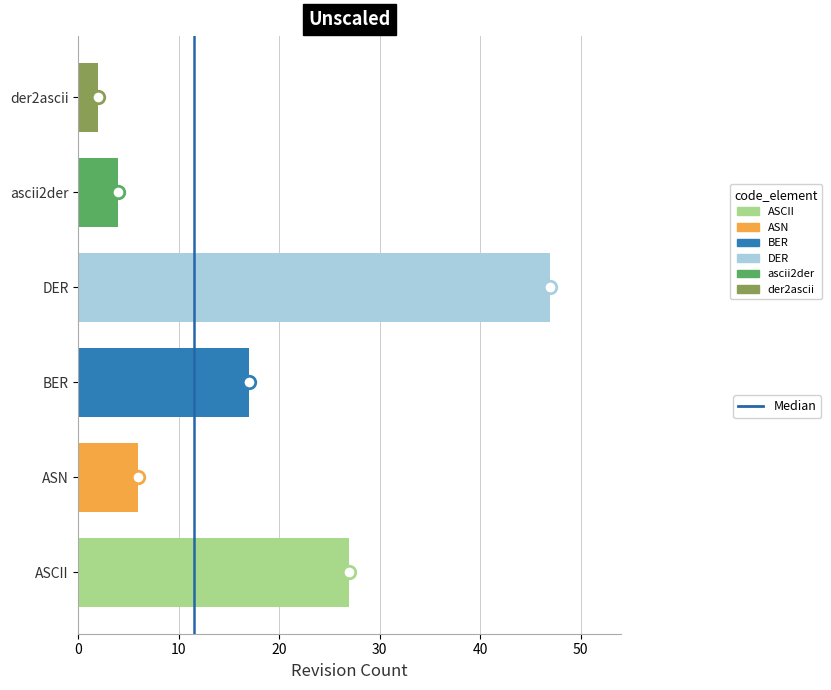

Which category has the highest value across all series?

DER